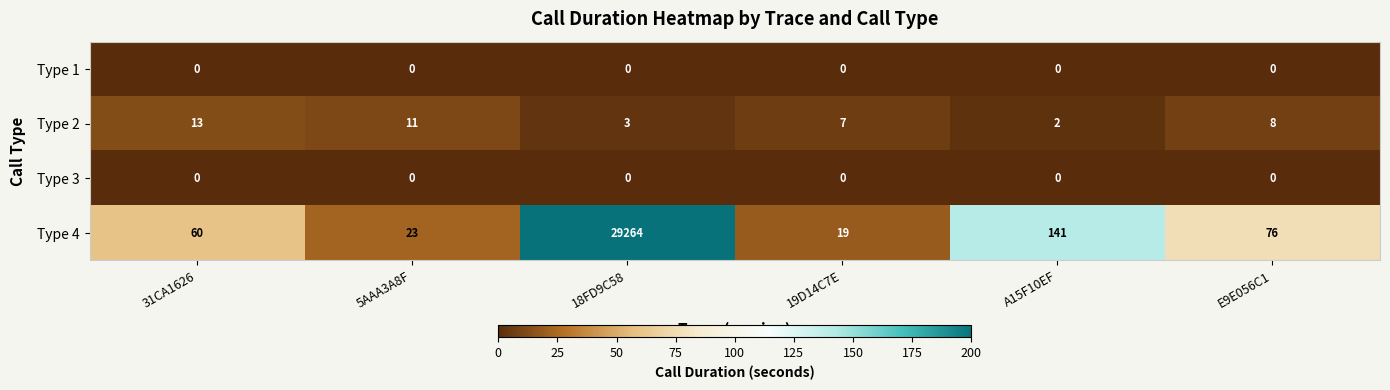

Reading left to right, list all the values displayed in this chart.

Type 1: 0	0	0	0	0	0
Type 2: 13	11	3	7	2	8
Type 3: 0	0	0	0	0	0
Type 4: 60	23	29264	19	141	76